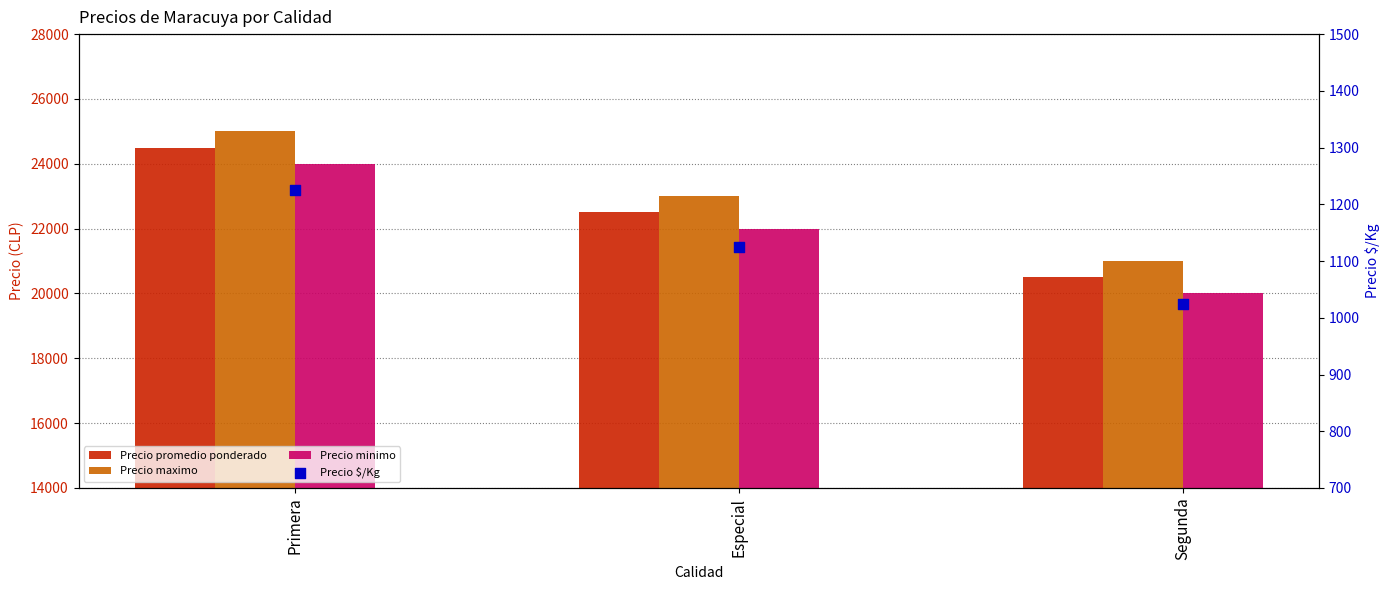

What is the total value across all series at Segunda?

62525